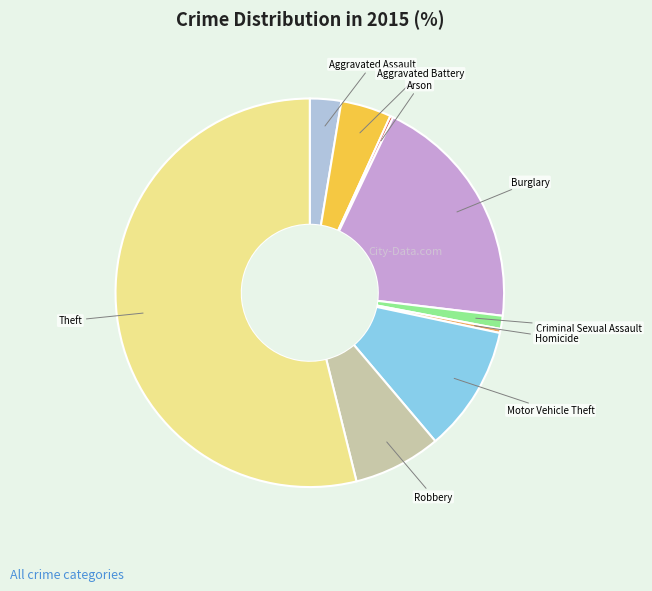

Which category accounts for the majority?

Theft